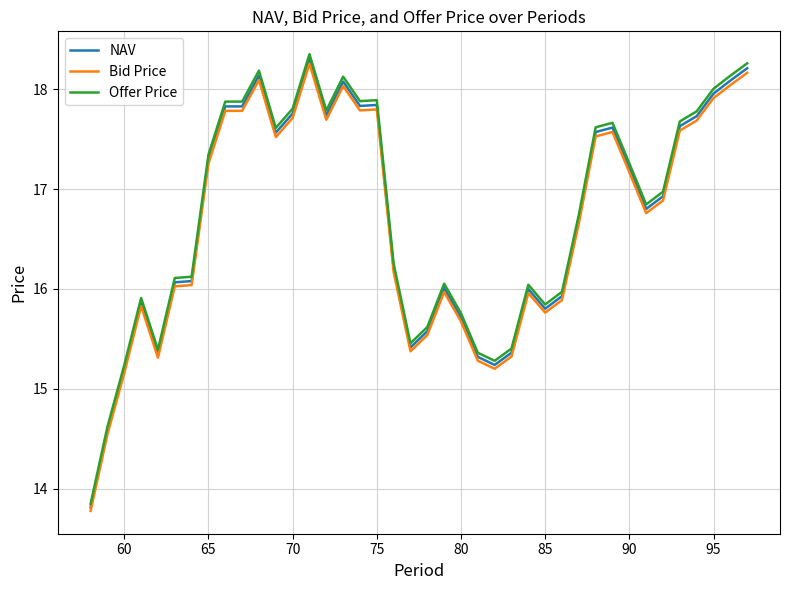

True or false: Offer Price and Bid Price intersect in this chart.

False